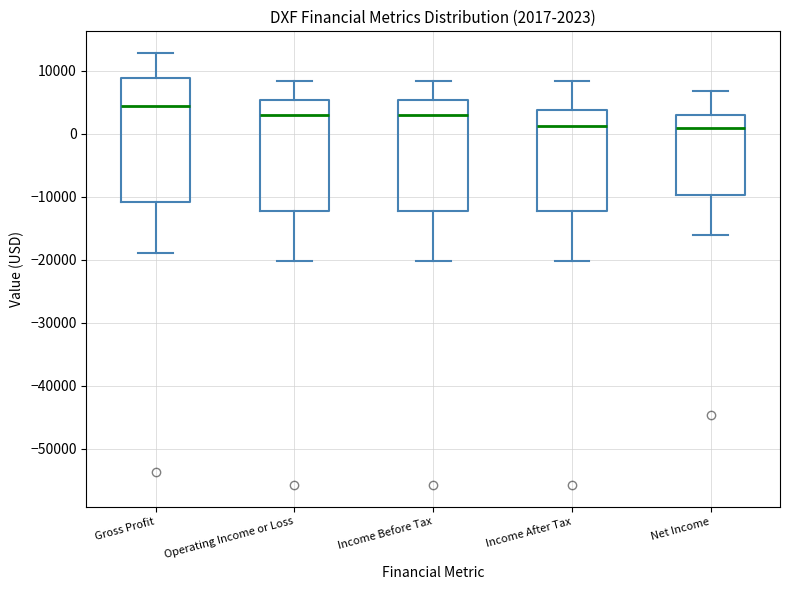

Which box's median line is the highest?

Gross Profit